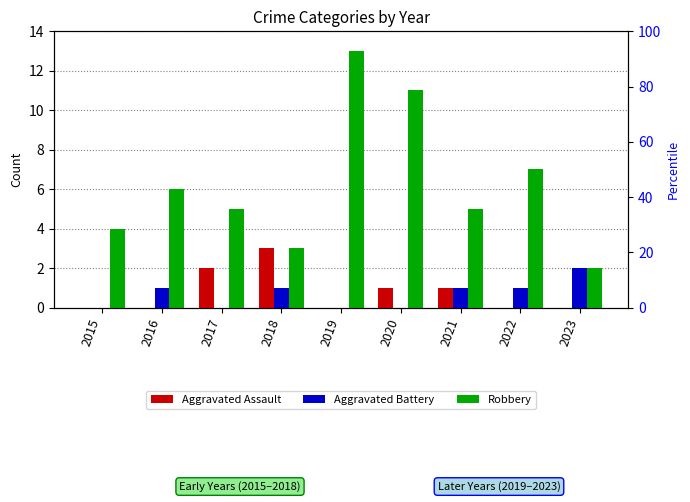

Which category has the lowest value in the Aggravated Assault series?

2015